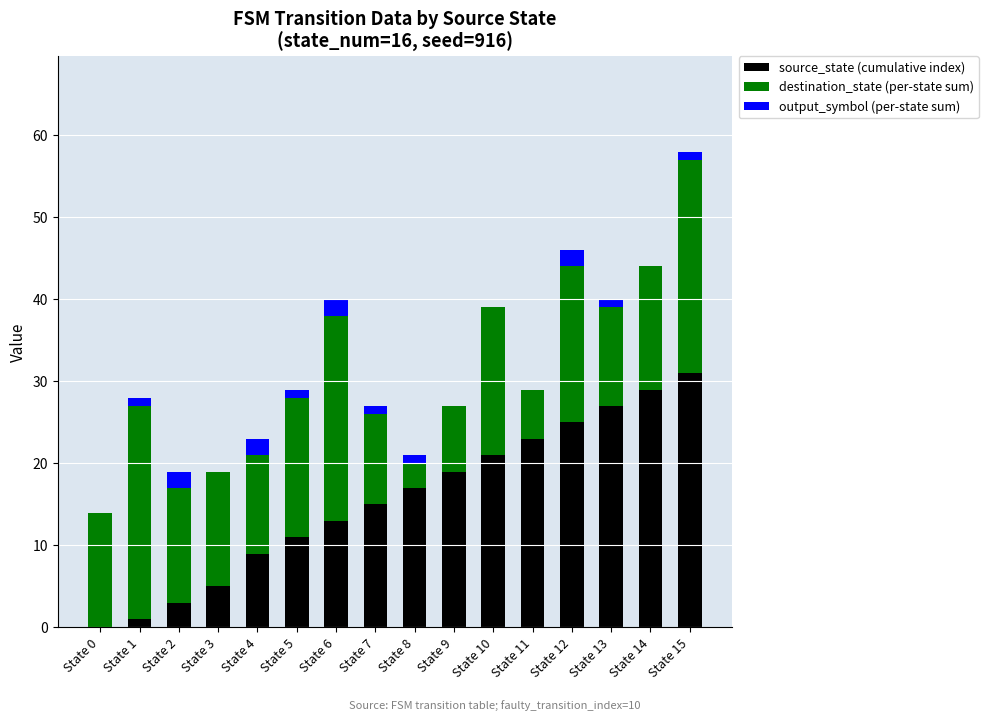

At which category is the sum across all series the highest?

State 15